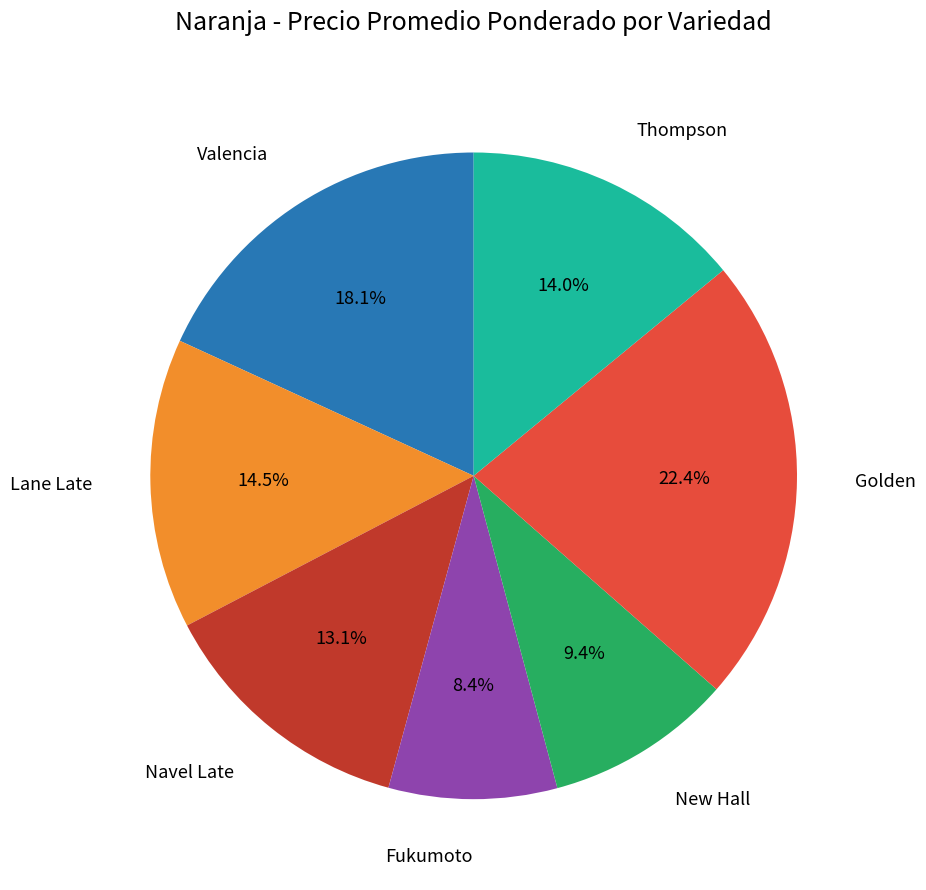

Rank the categories by value from highest to lowest.

Golden, Valencia, Lane Late, Thompson, Navel Late, New Hall, Fukumoto